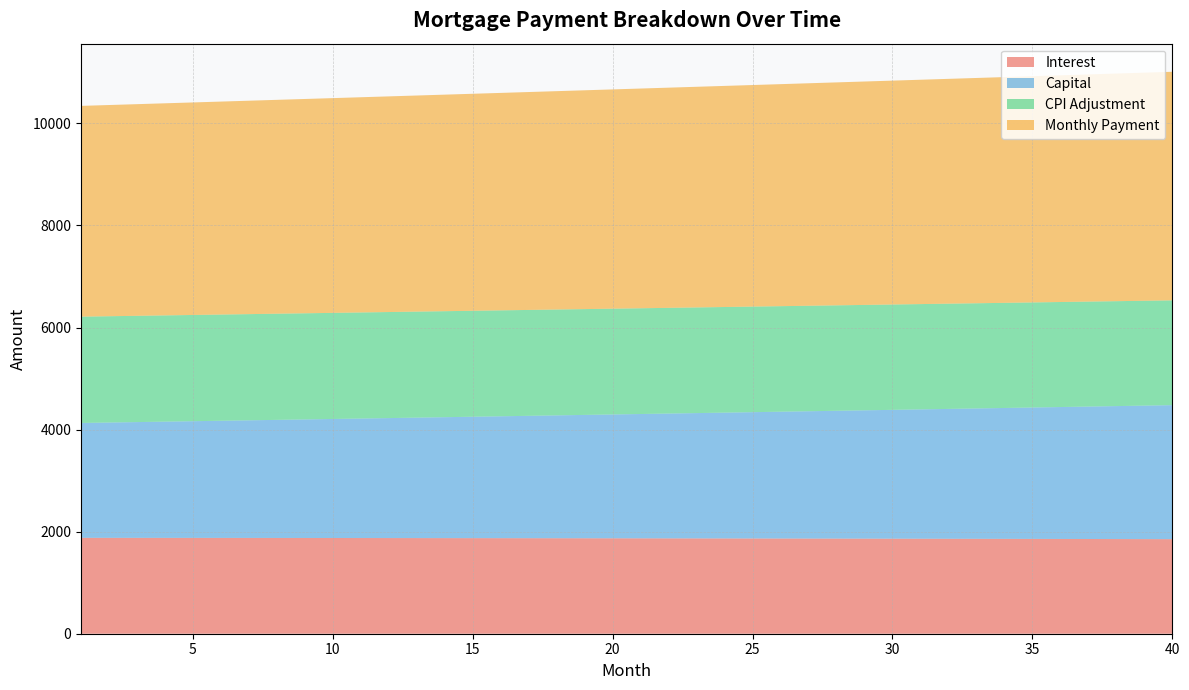

Which has a higher value, 36 or 26?

26